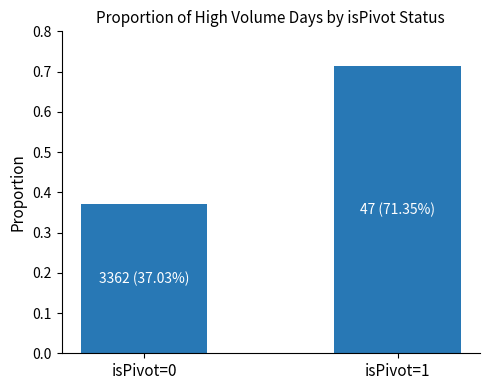

At which label is the value closest to 0?

isPivot=0